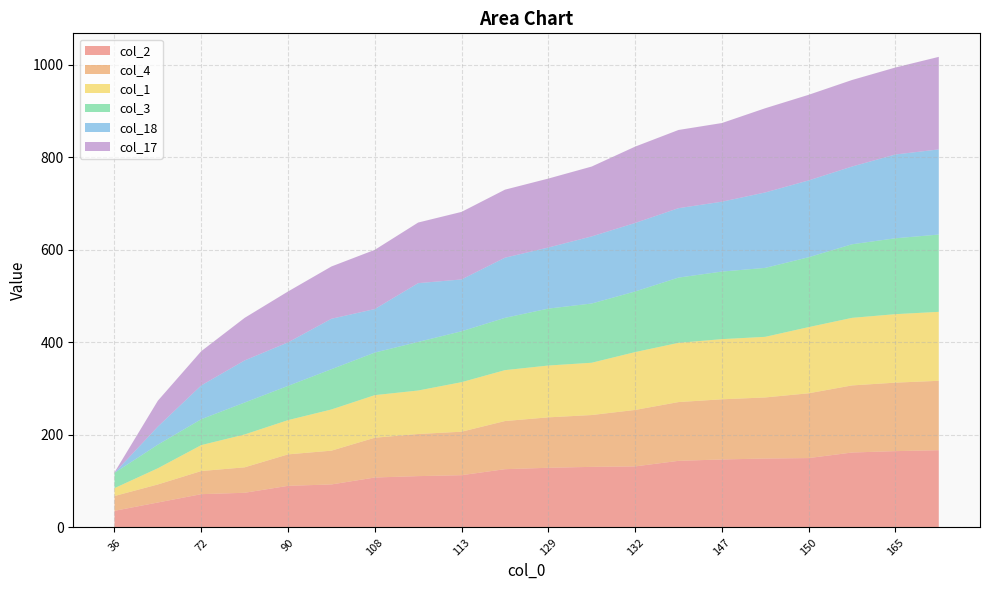

Reading left to right, transcribe all the data shown in this chart.

col_2: 36=36	54=54	72=72	75=75	90=90	93=93	108=108	111=111	113=113	126=126	129=129	131=131	132=132	144=144	147=147	149=149	150=150	162=162	165=165	167=167
col_4: 36=32	54=39	72=50	75=55	90=68	93=73	108=86	111=91	113=94	126=104	129=109	131=112	132=122	144=127	147=130	149=132	150=140	162=145	165=148	167=150
col_1: 36=17	54=35	72=56	75=71	90=74	93=89	108=92	111=94	113=107	126=110	129=112	131=113	132=125	144=128	147=130	149=131	150=143	162=146	165=148	167=149
col_3: 36=33	54=51	72=56	75=69	90=74	93=87	108=92	111=105	113=110	126=113	129=123	131=128	132=131	144=141	147=146	149=149	150=151	162=159	165=164	167=167
col_18: 36=0	54=39	72=73	75=91	90=94	93=109	108=94	111=127	113=112	126=130	129=132	131=145	132=148	144=150	147=151	149=163	150=166	162=168	165=181	167=184
col_17: 36=1	54=56	72=74	75=92	90=110	93=113	108=128	111=131	113=146	126=147	129=149	131=151	132=165	144=169	147=170	149=182	150=185	162=187	165=188	167=200